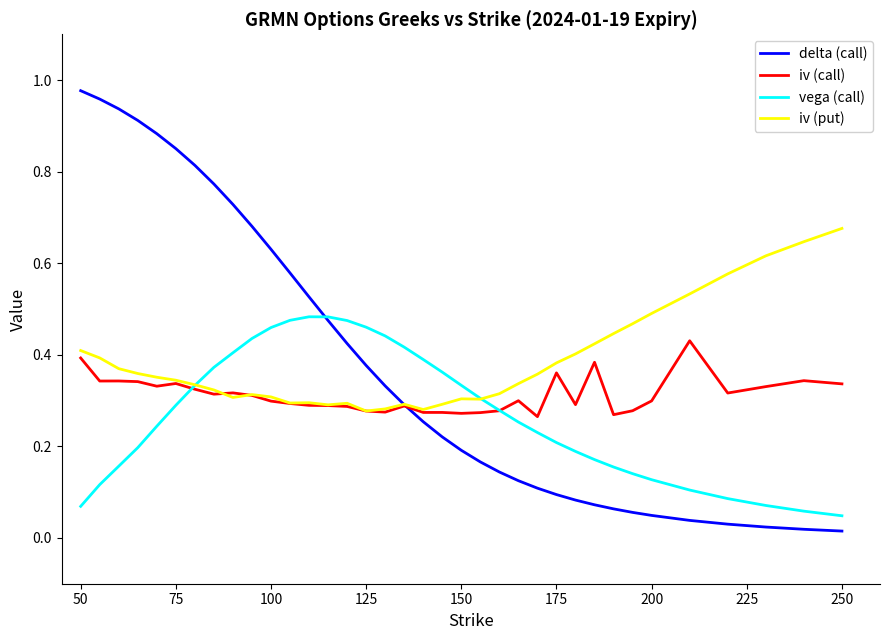

In vega (call), how many points are higher than both neighbors (excluding endpoints)?

1